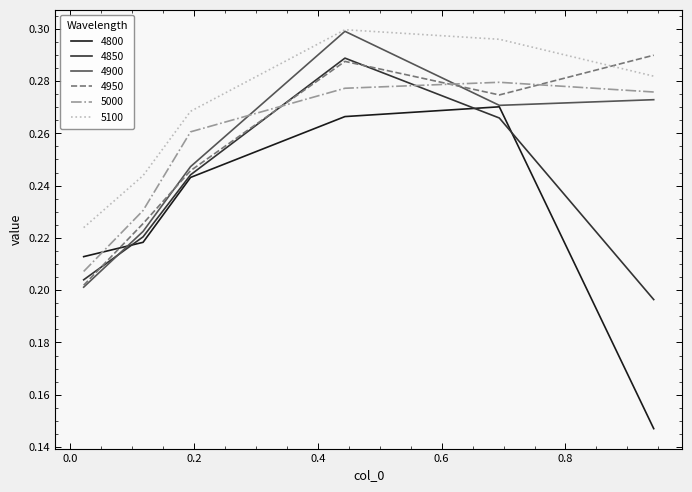

True or false: 5000 and 4800 cross at least once.

True